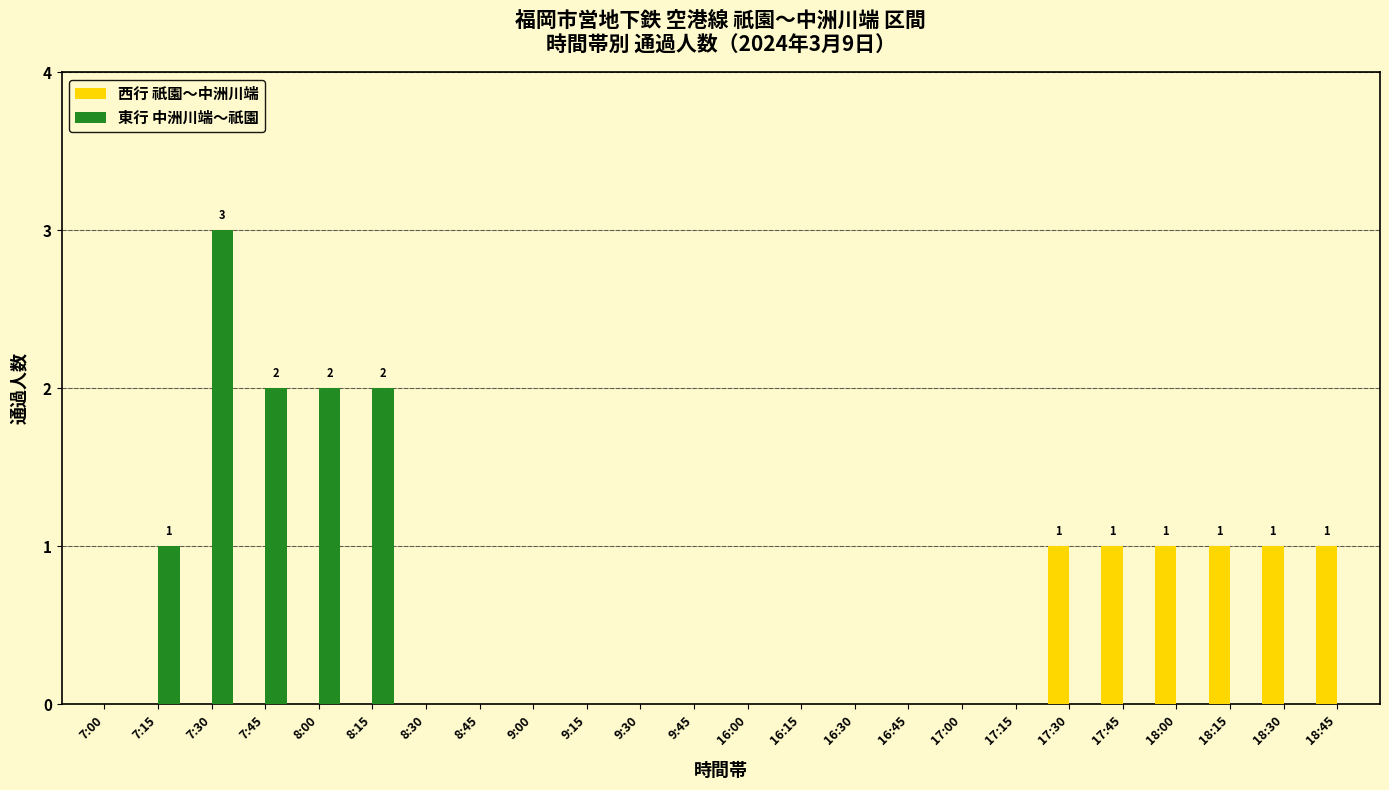

True or false: 東行 中洲川端～祇園 has a value of 2 at 8:15.

True